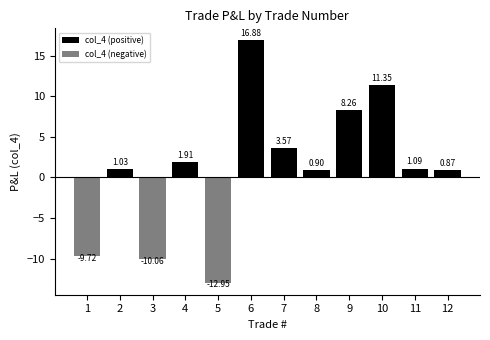

What is the difference between the highest and lowest values at 9?

8.3